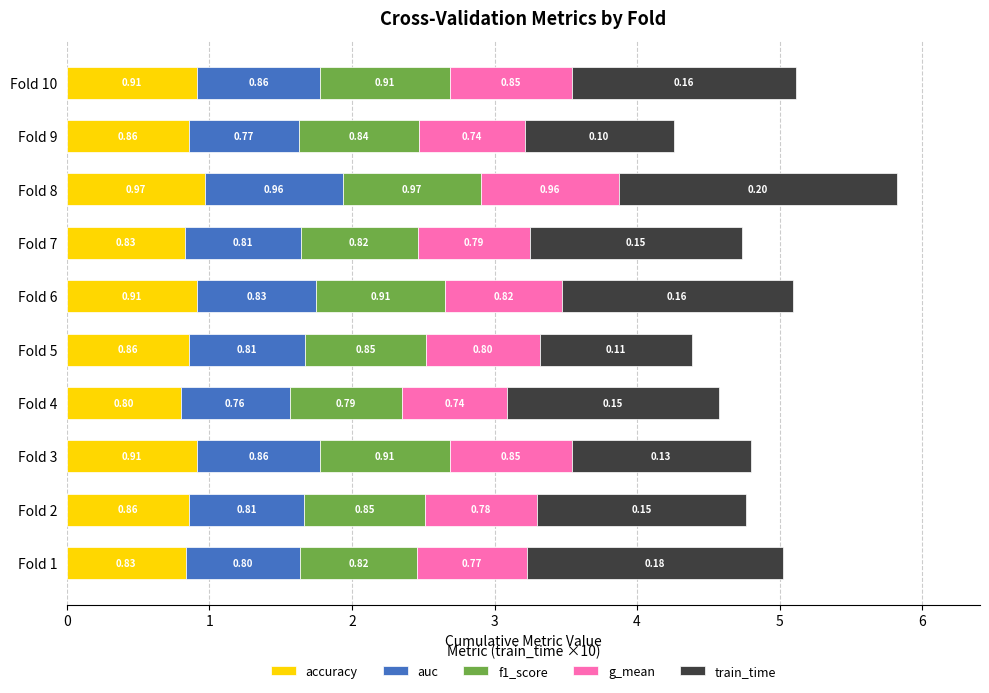

What is the sum of all accuracy values?

8.7